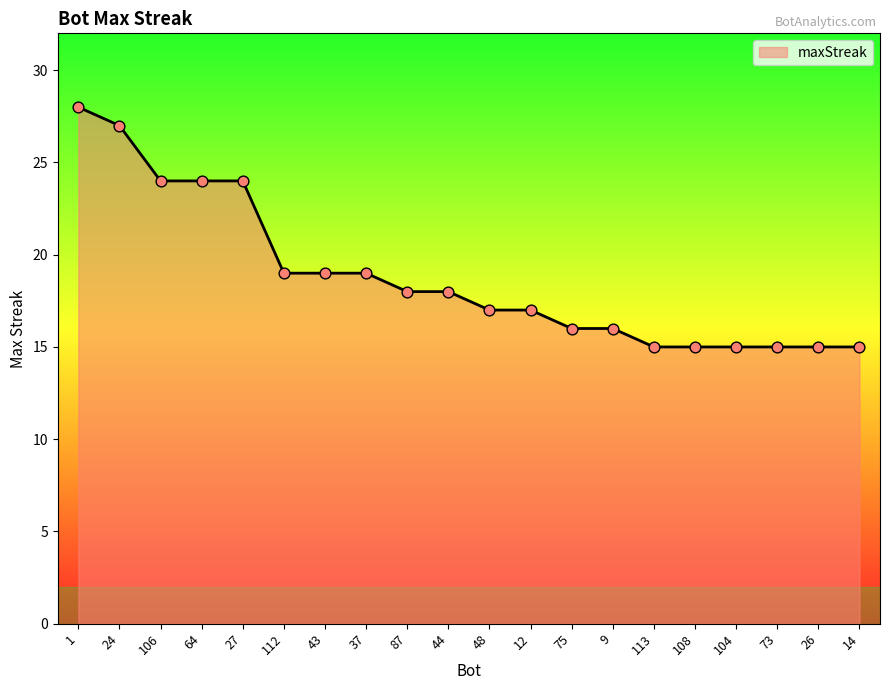

Which has a higher value, 64 or 37?

64